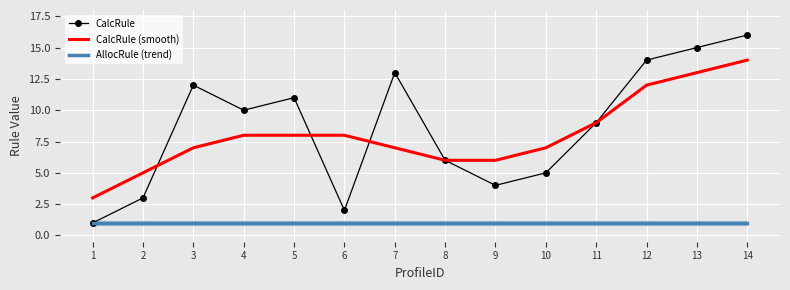

At which label does CalcRule (smooth) first exceed 8?

11